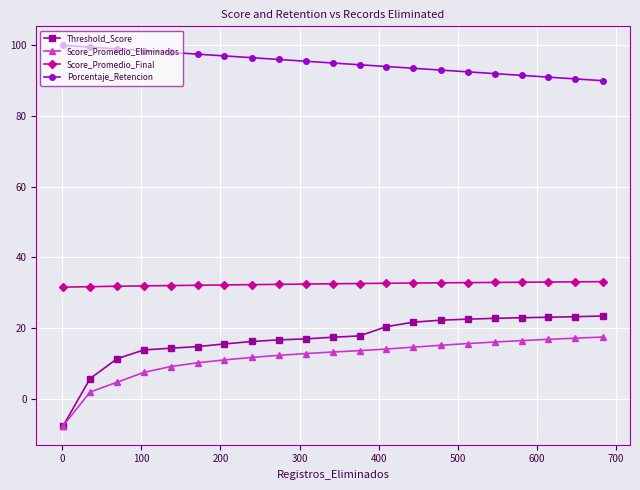

True or false: Threshold_Score and Score_Promedio_Final cross at least once.

False